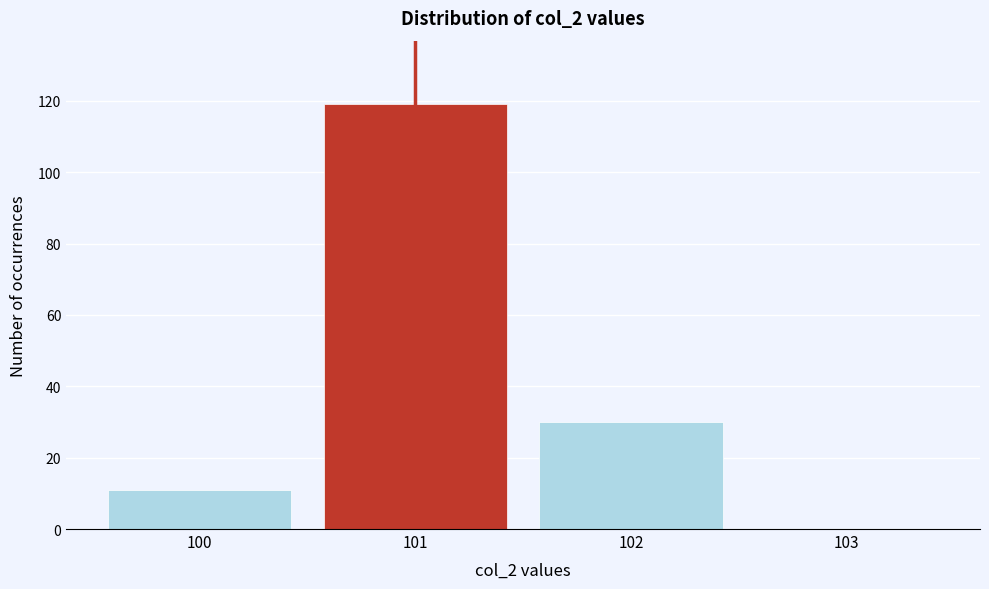

Reading left to right, what are all the values shown in this chart?

100=11	101=119	102=30	103=0